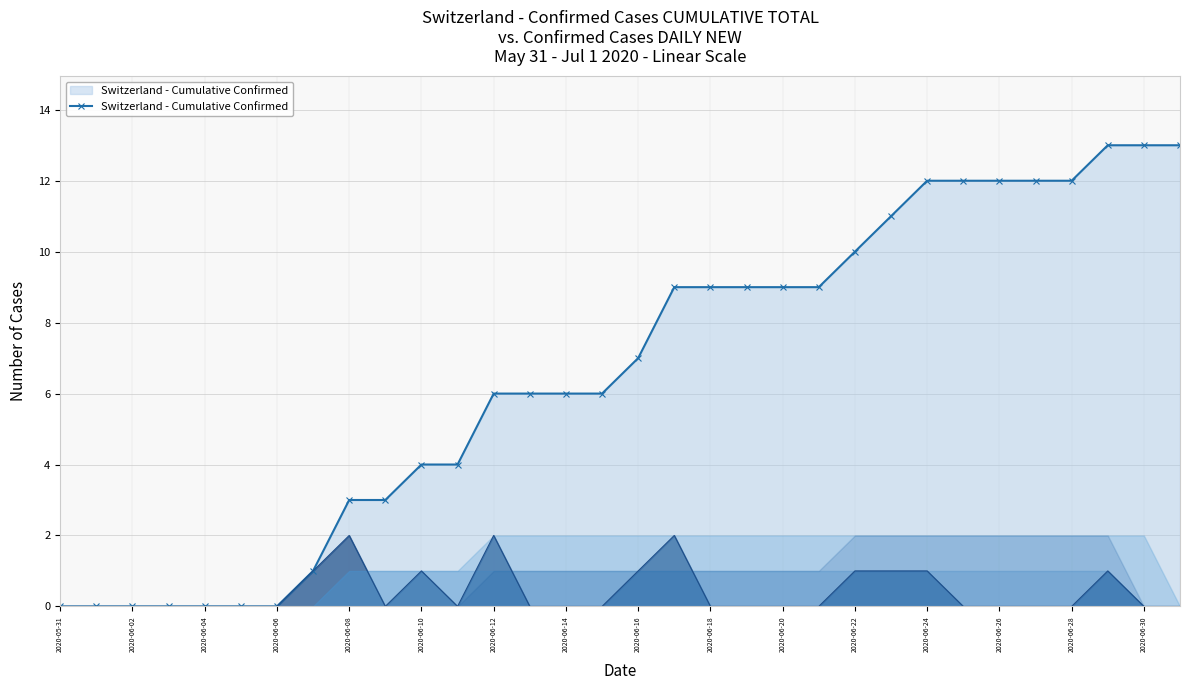

What is the greatest value displayed?

13